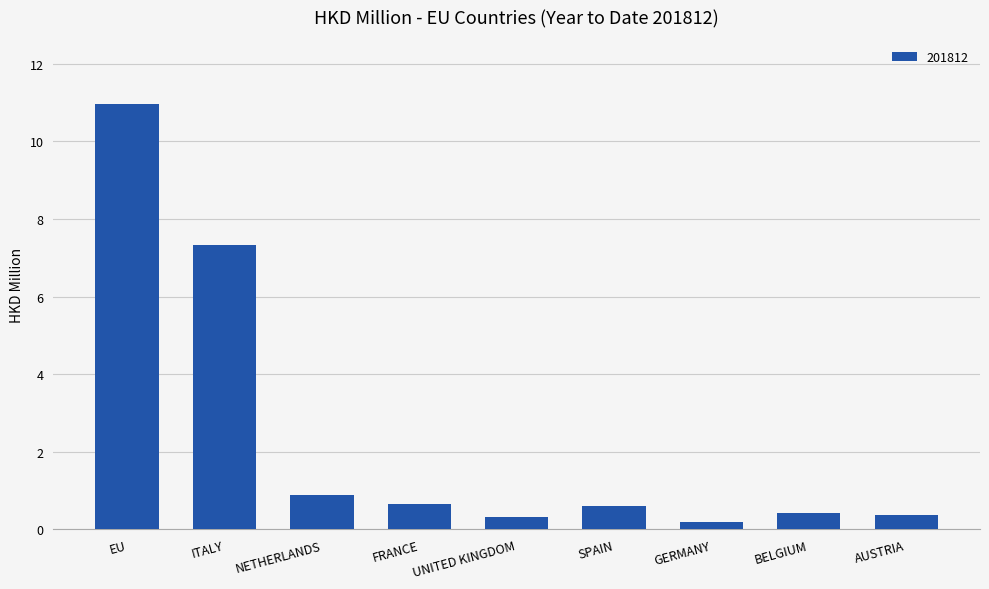

What position from the right is NETHERLANDS?

7